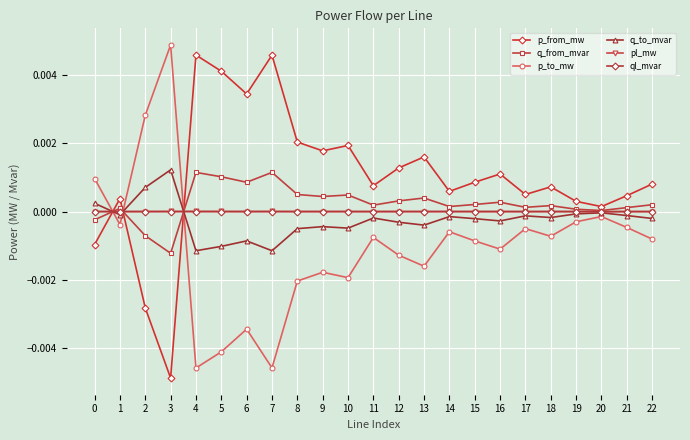

True or false: p_from_mw has more than 2 points higher than both neighbors.

True